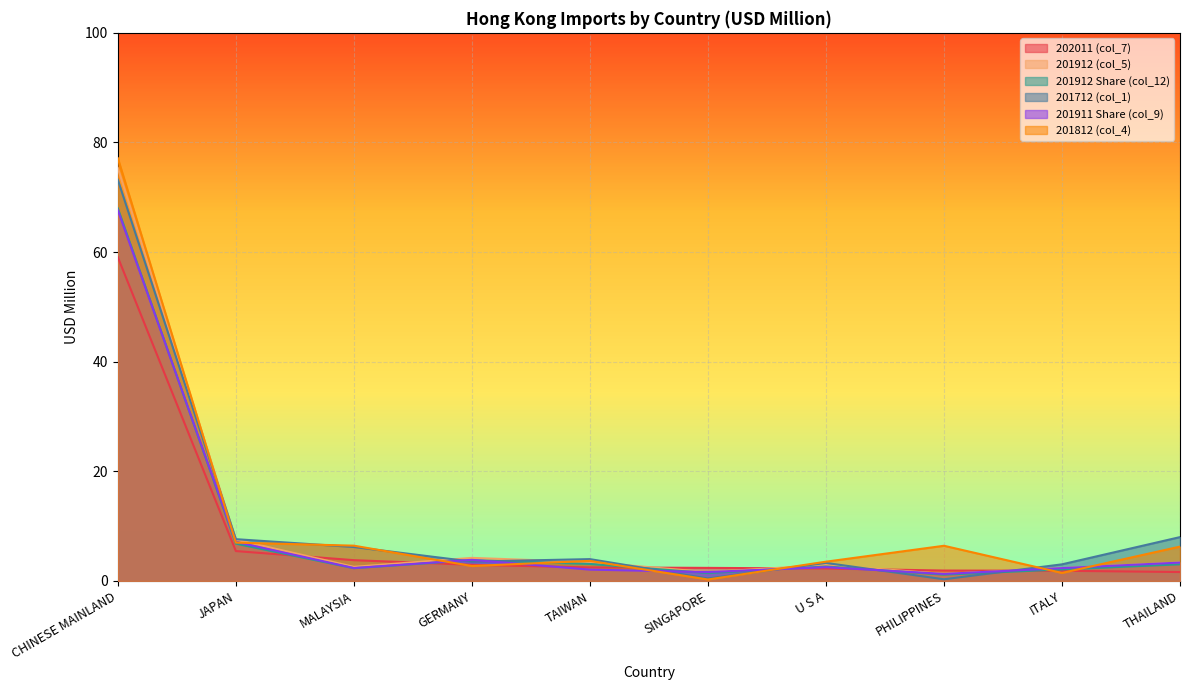

Which series has the largest range (max minus min)?

201812 (col_4)